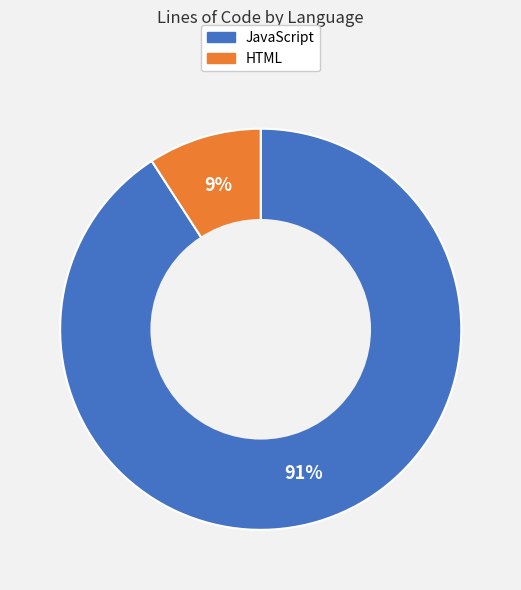

To the nearest percent, what is the difference between the HTML and JavaScript slice percentages?

82%